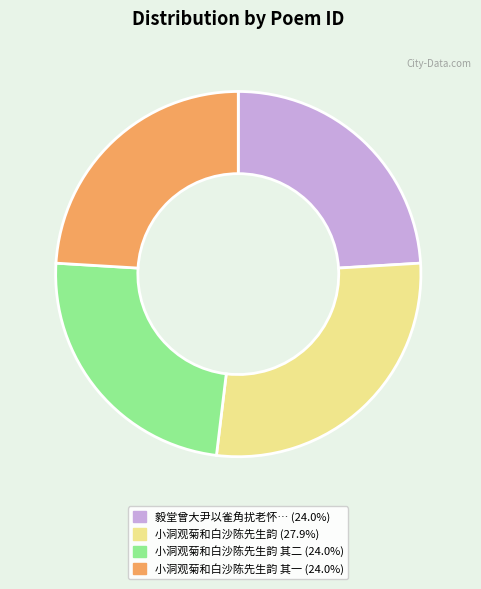

Does any single category account for the majority?

No